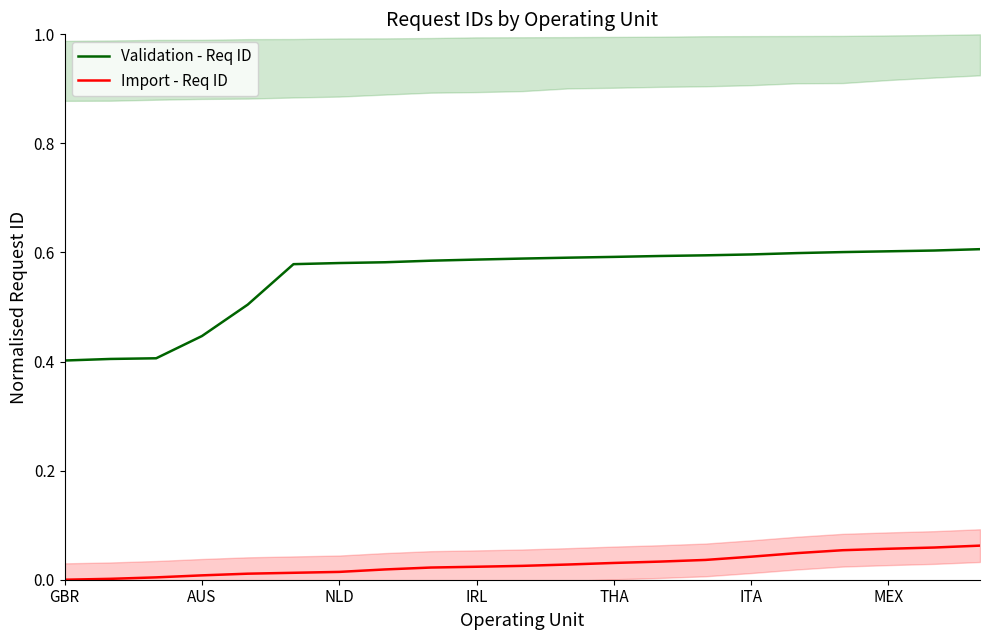

What position from the left is 19?

20